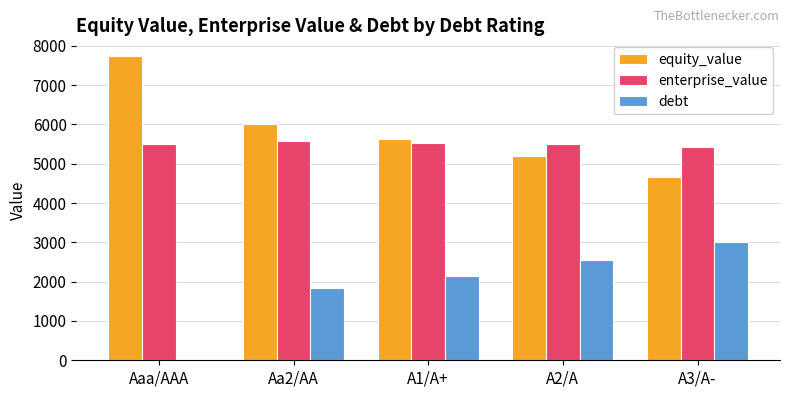

What is the difference between the debt values at Aaa/AAA and A1/A+?

2144.7